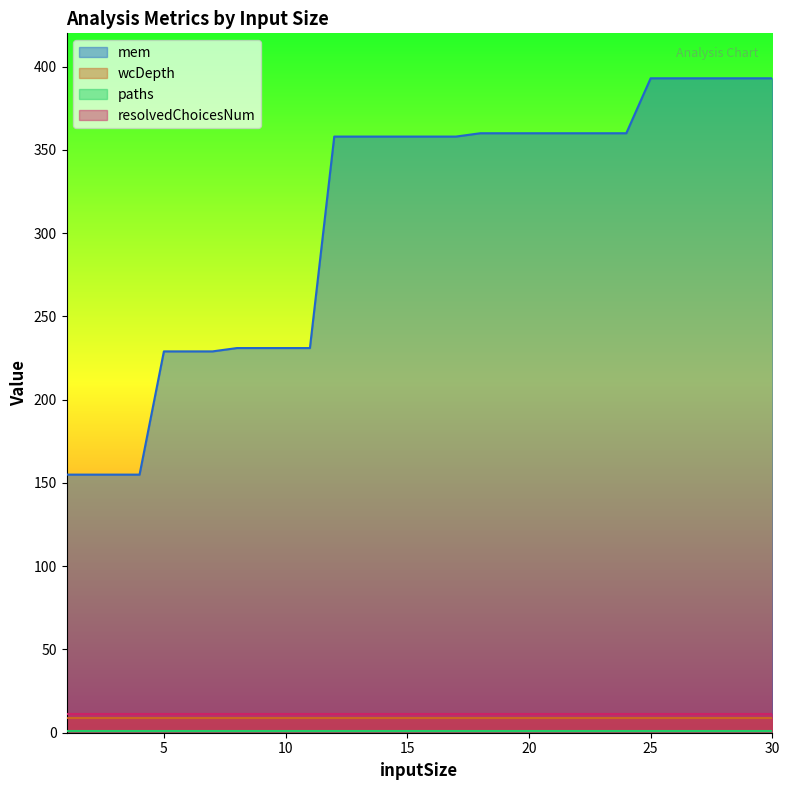

What is the average value of the wcDepth series?

9